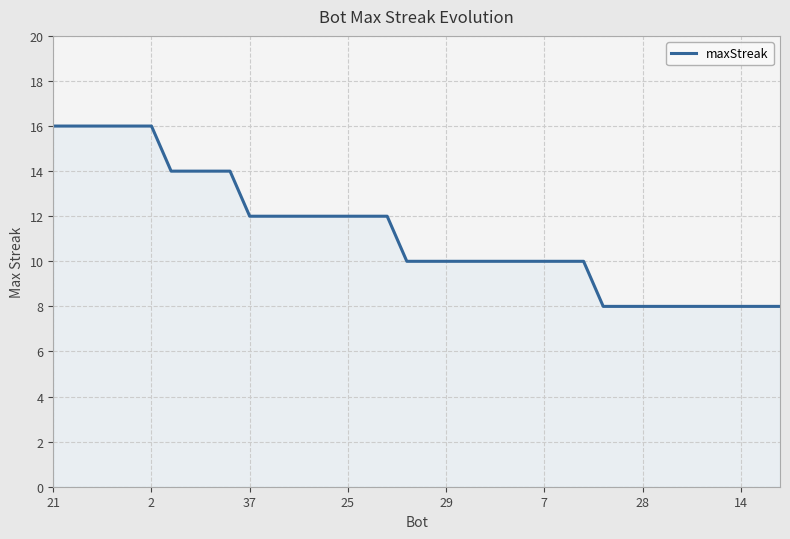

How many values are between 8 and 14?

32